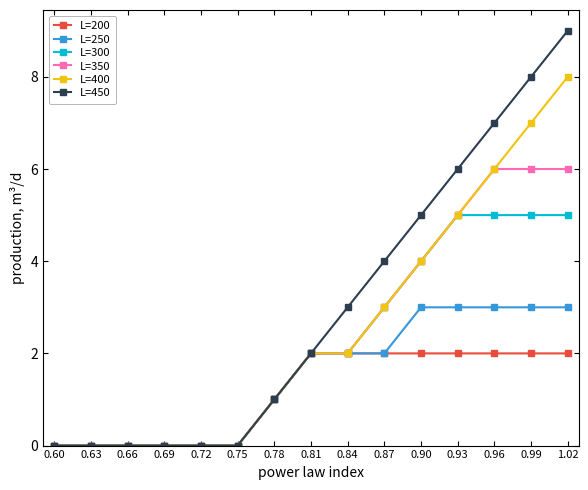

The L=400 series shows 5 at 0.63. True or false?

False